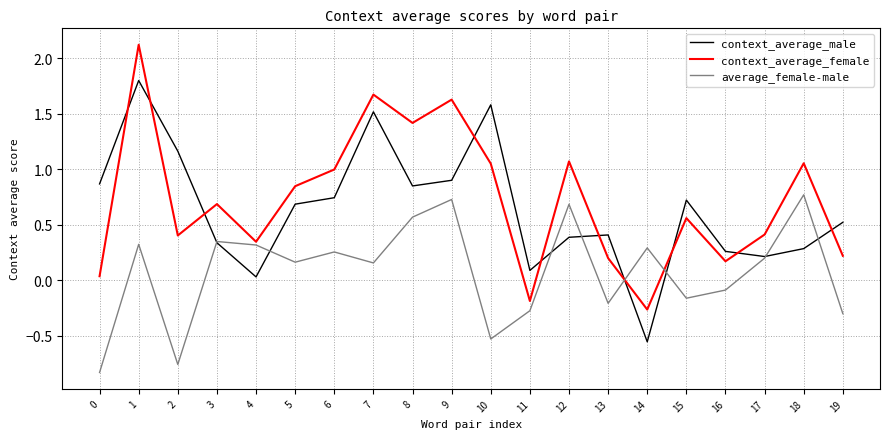

What is the difference between the context_average_male values at 4 and 13?

0.4